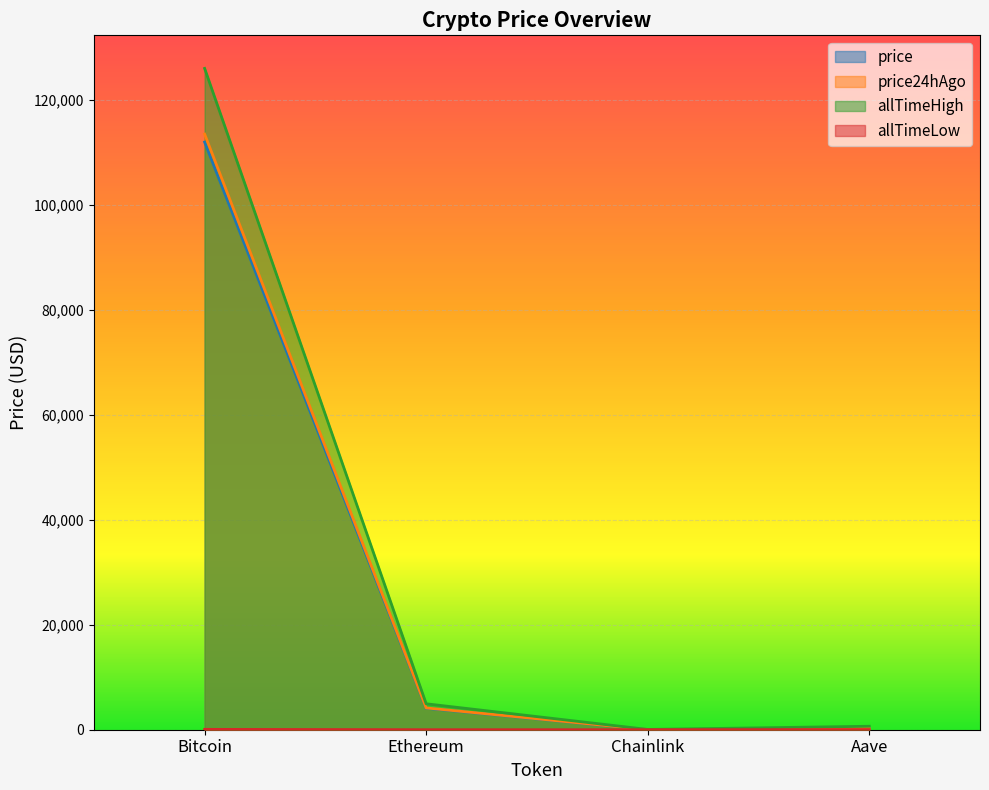

What are all the series names shown in the legend?

price, price24hAgo, allTimeHigh, allTimeLow